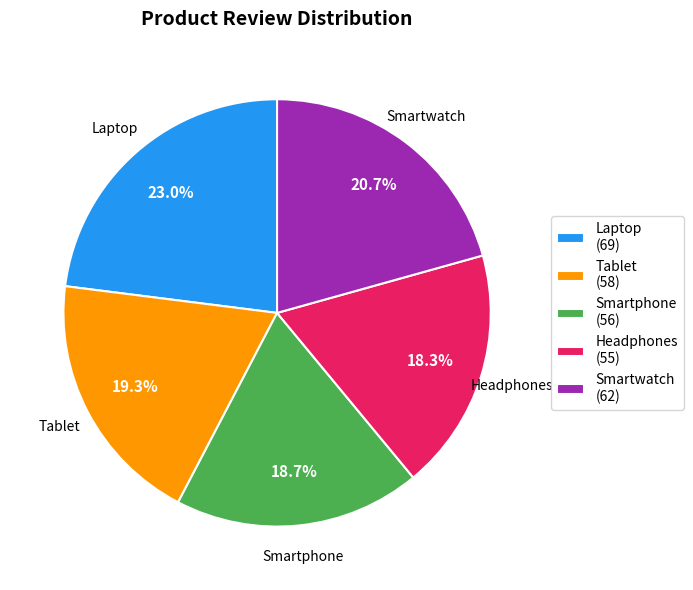

How many slices are in this pie chart?

5